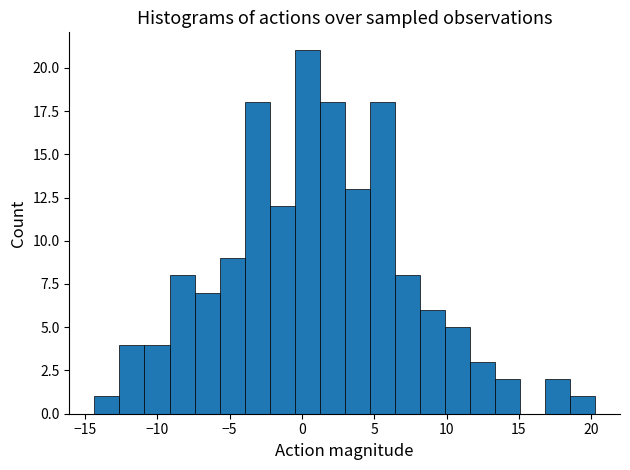

Read against the x-axis, roughly where is the centre of the tallest bar?

0.5